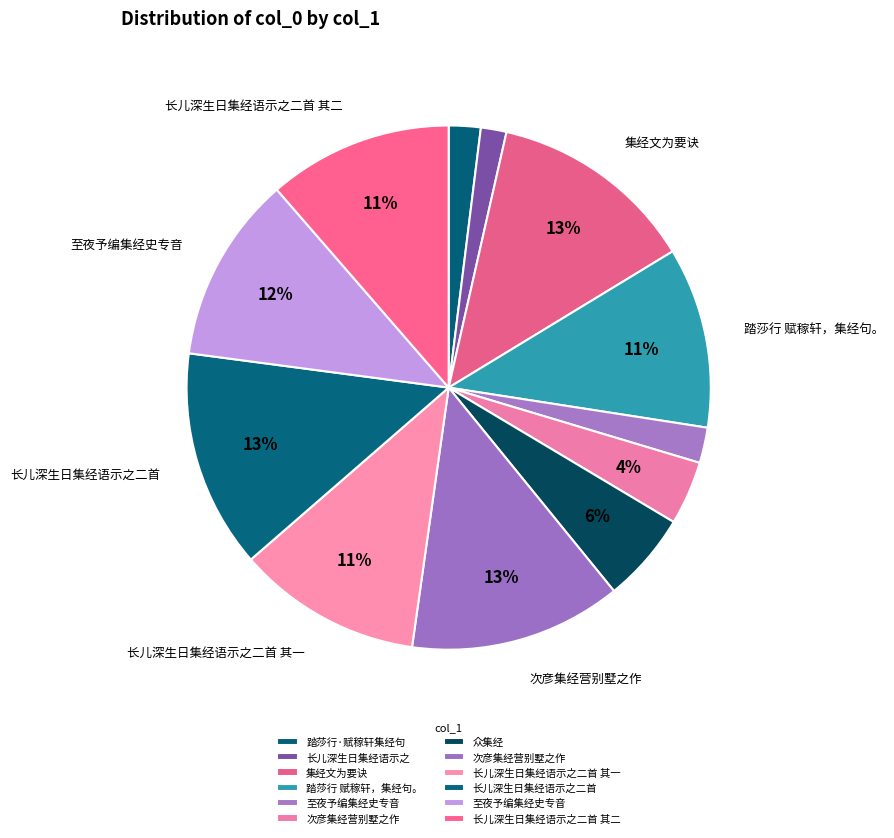

Which category has the smallest portion of the pie?

长儿深生日集经语示之